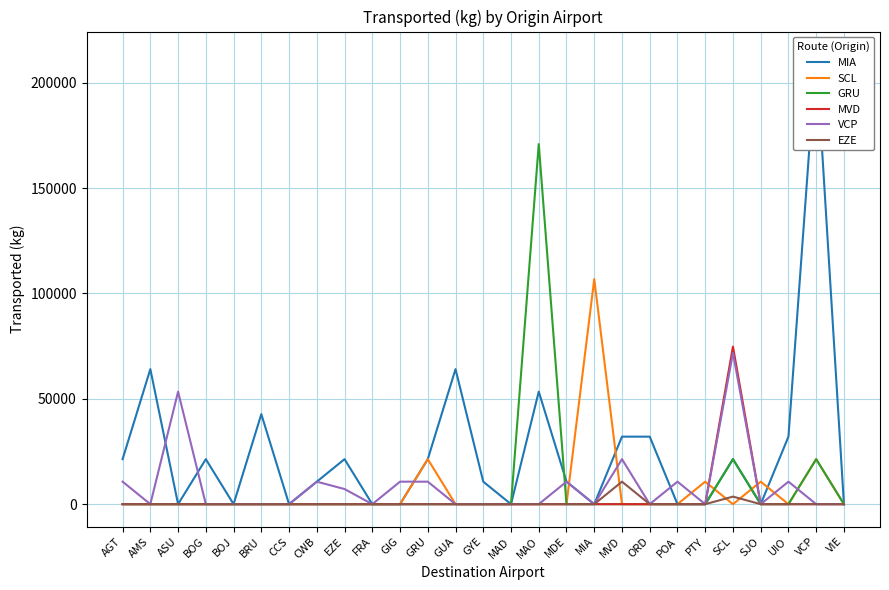

Which category has the highest value in the SCL series?

MIA